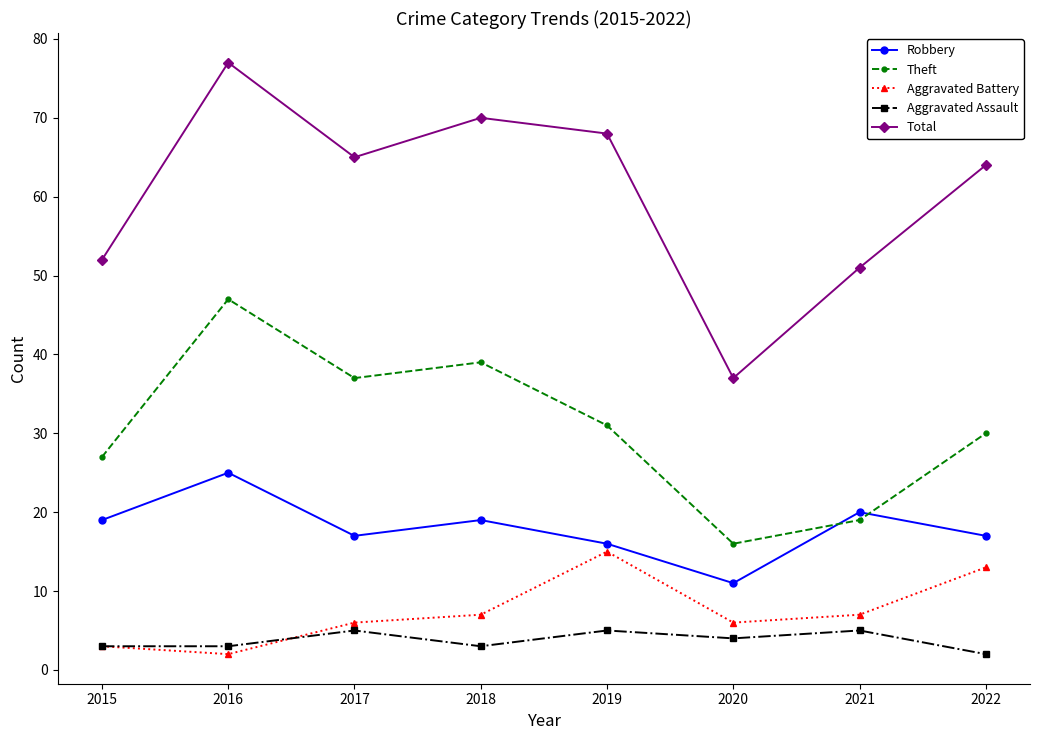

Reading left to right, what are all the values shown in this chart?

Robbery: 2015=19	2016=25	2017=17	2018=19	2019=16	2020=11	2021=20	2022=17
Theft: 2015=27	2016=47	2017=37	2018=39	2019=31	2020=16	2021=19	2022=30
Aggravated Battery: 2015=3	2016=2	2017=6	2018=7	2019=15	2020=6	2021=7	2022=13
Aggravated Assault: 2015=3	2016=3	2017=5	2018=3	2019=5	2020=4	2021=5	2022=2
Total: 2015=52	2016=77	2017=65	2018=70	2019=68	2020=37	2021=51	2022=64